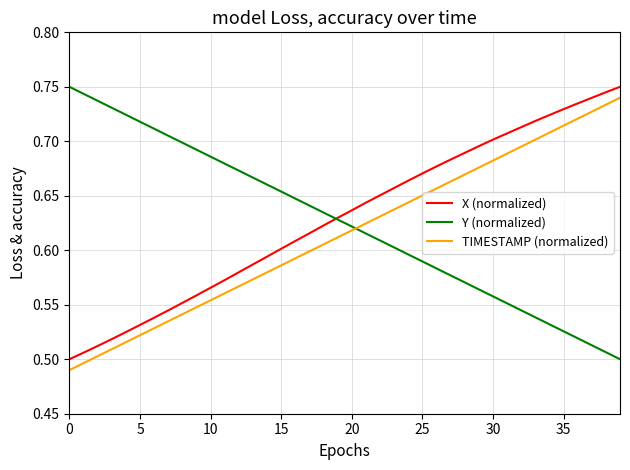

Which series ends up on top after the final intersection of X (normalized) and Y (normalized)?

X (normalized)